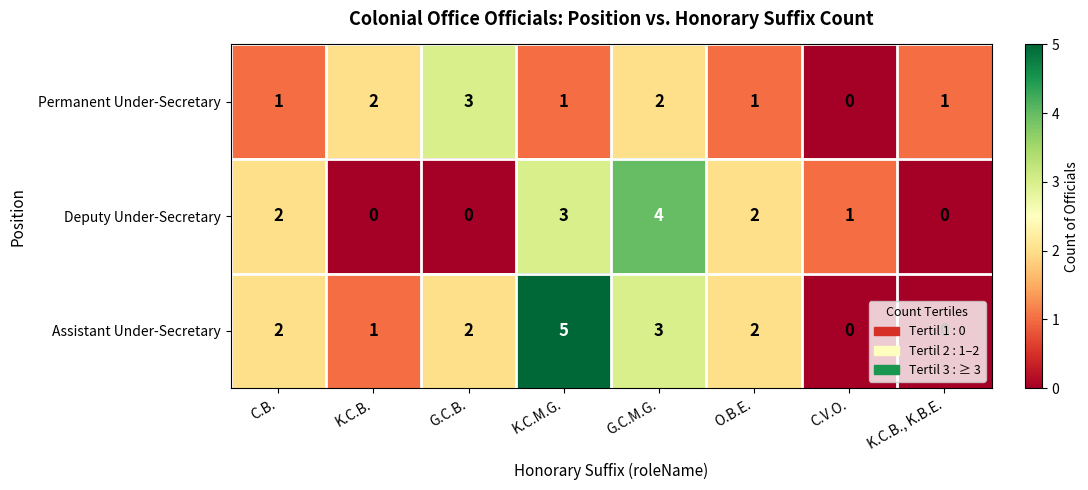

Which series has the widest spread of values?

Assistant Under-Secretary